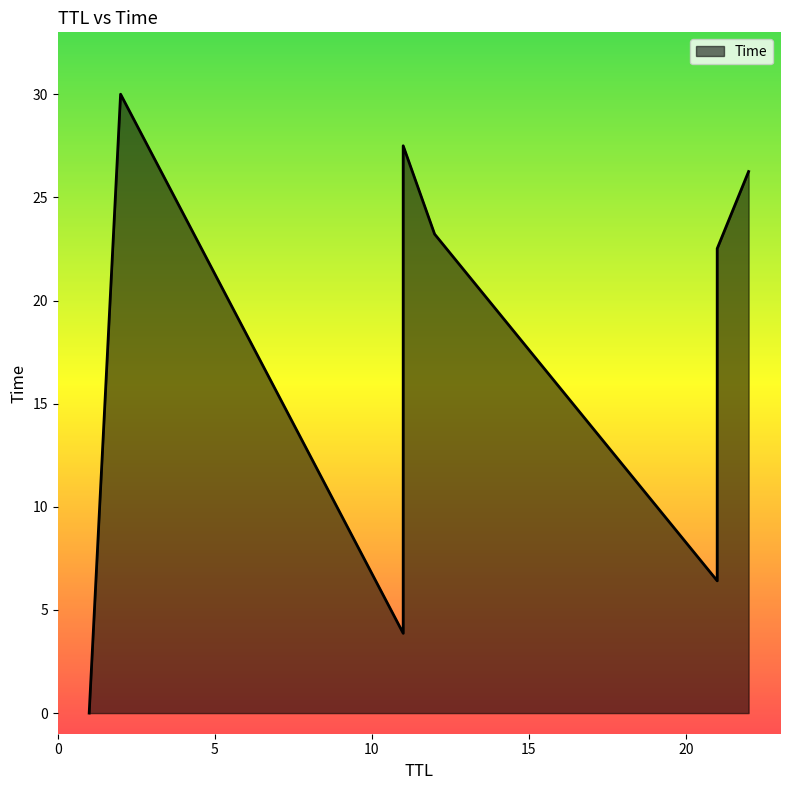

Which label corresponds to the smallest value in the chart?

1